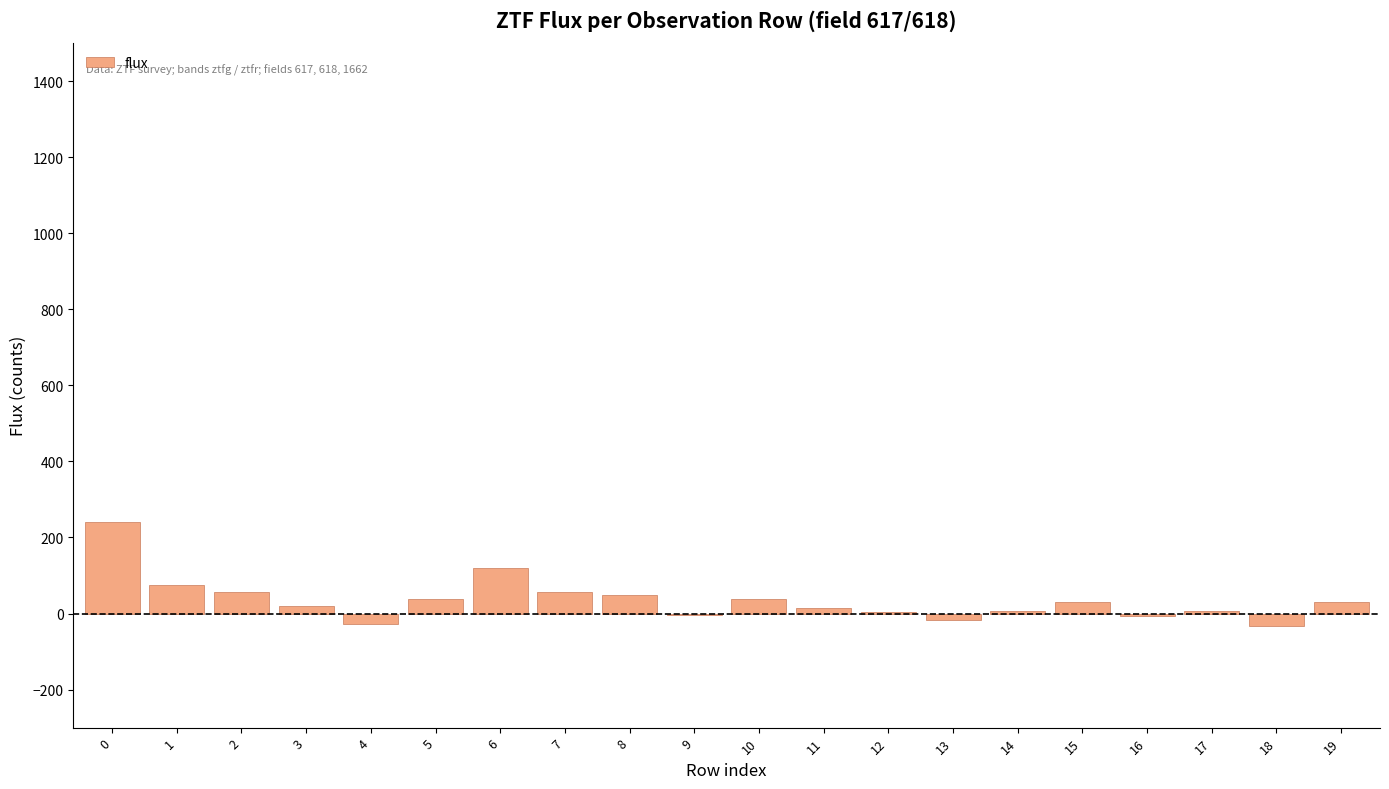

What is the greatest value displayed?

241.0